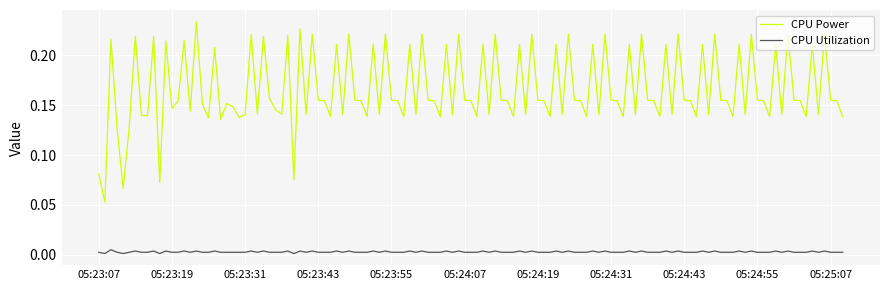

Which series has the largest range (max minus min)?

CPU Power